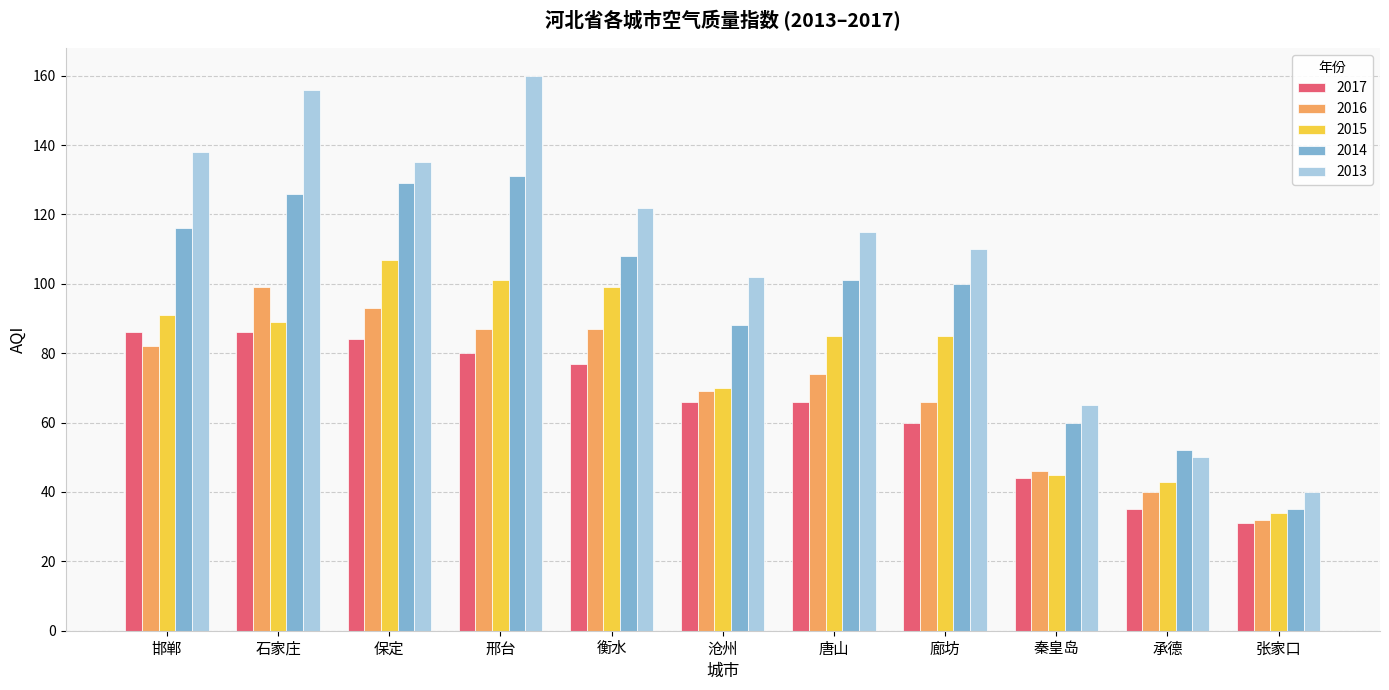

Where is 2016 nearest to the value 65?

廊坊